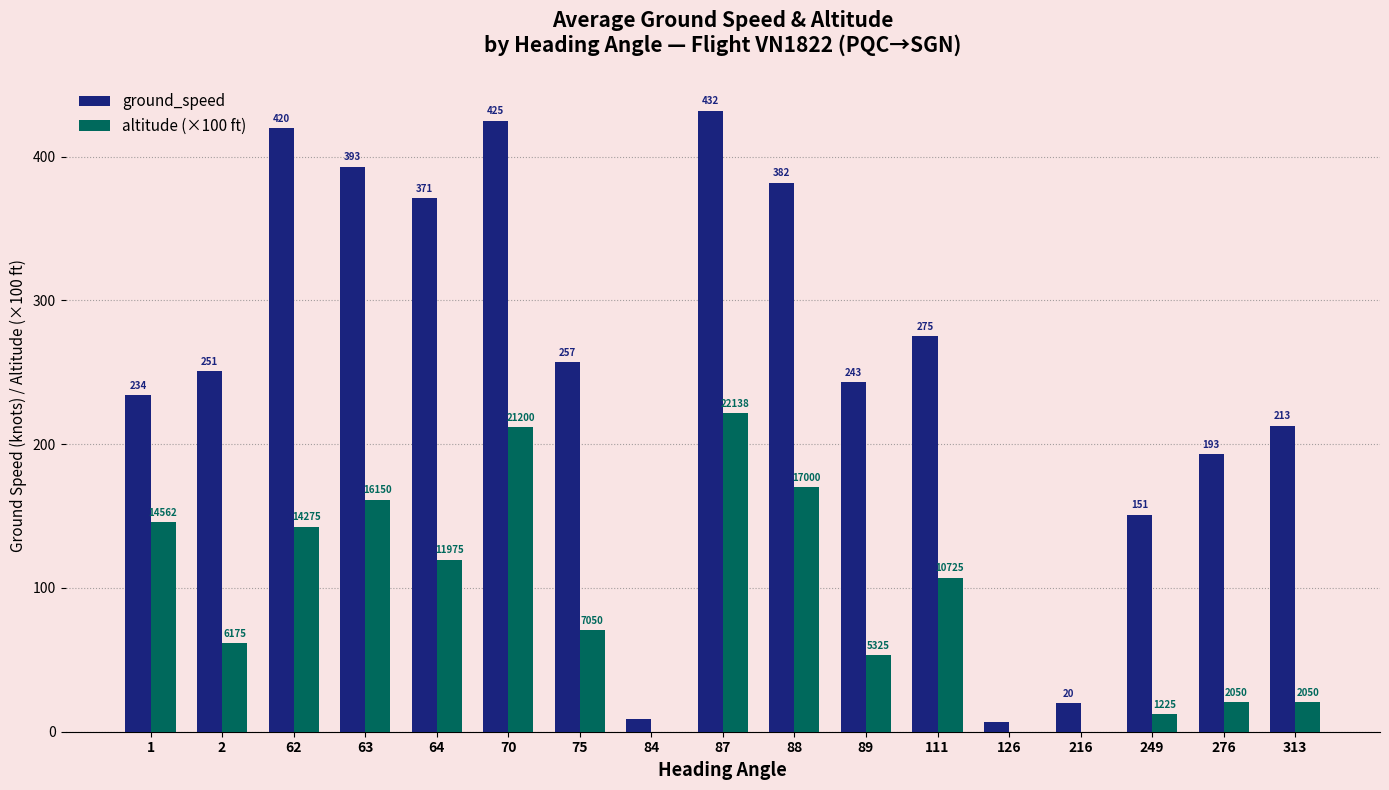

What is the greatest value displayed?

432.0